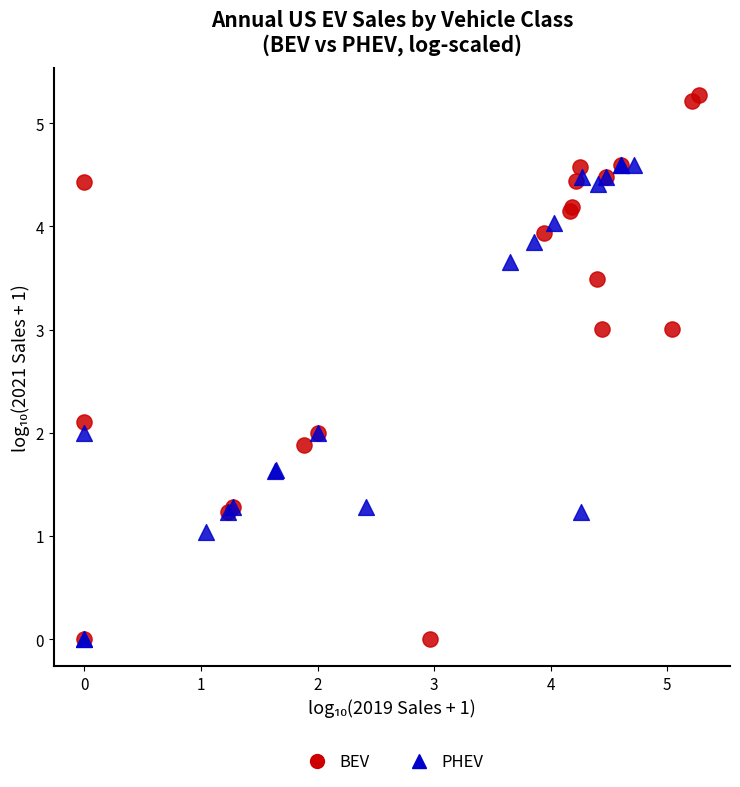

Which series has the largest Y range (max minus min)?

BEV